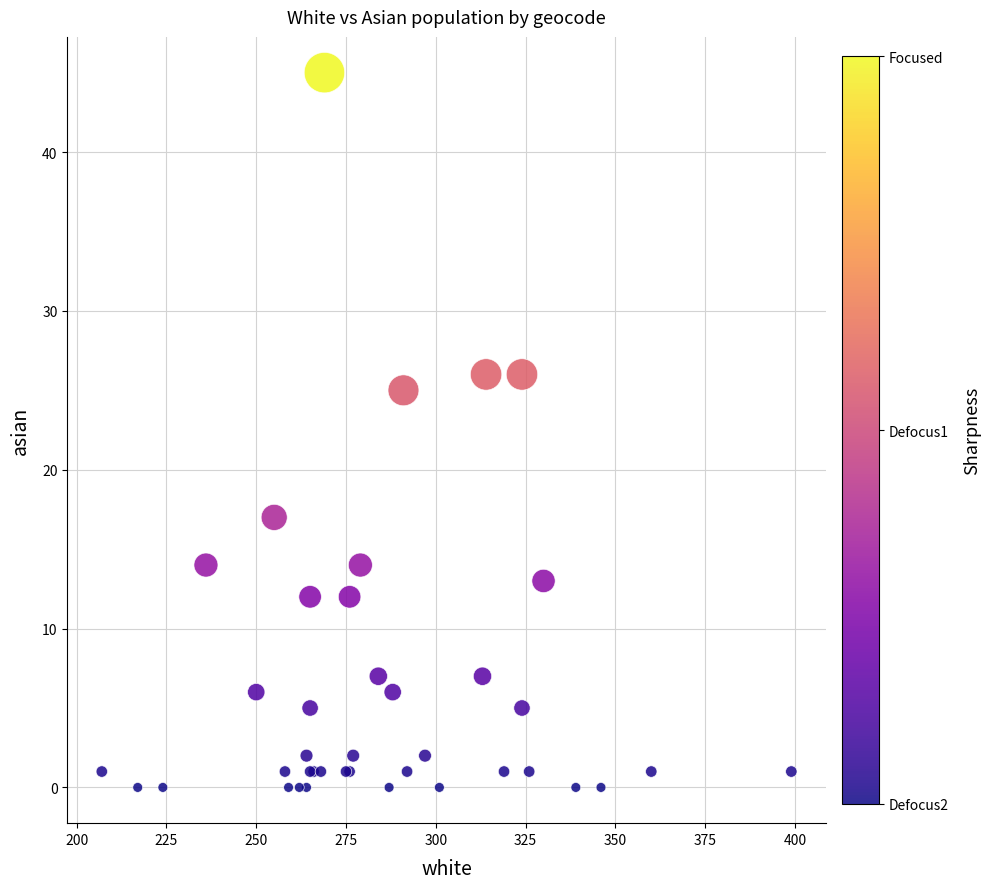

What Y value in the scatter plot is closest to 22?

25